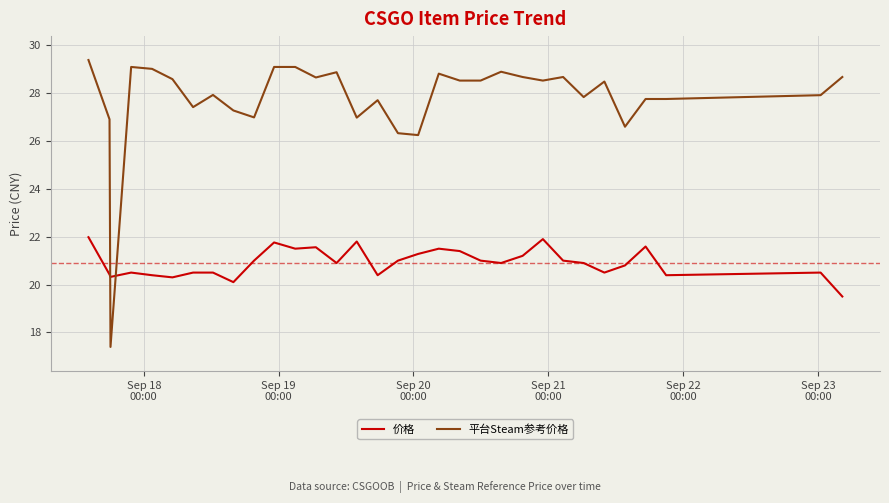

Which series has the largest range (max minus min)?

平台Steam参考价格